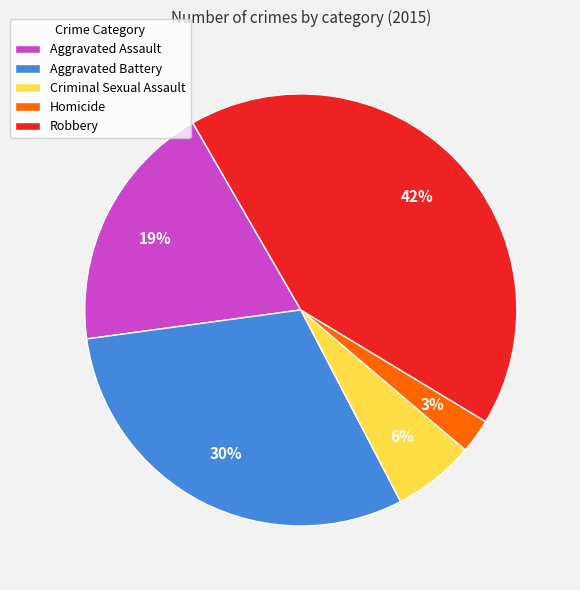

Which category has the biggest portion of the pie?

Robbery